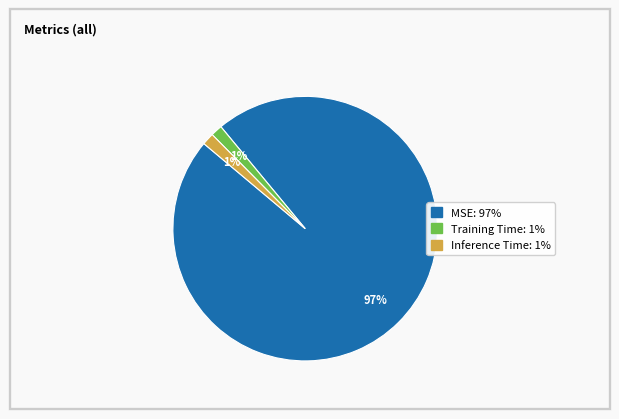

Which category has the biggest portion of the pie?

MSE